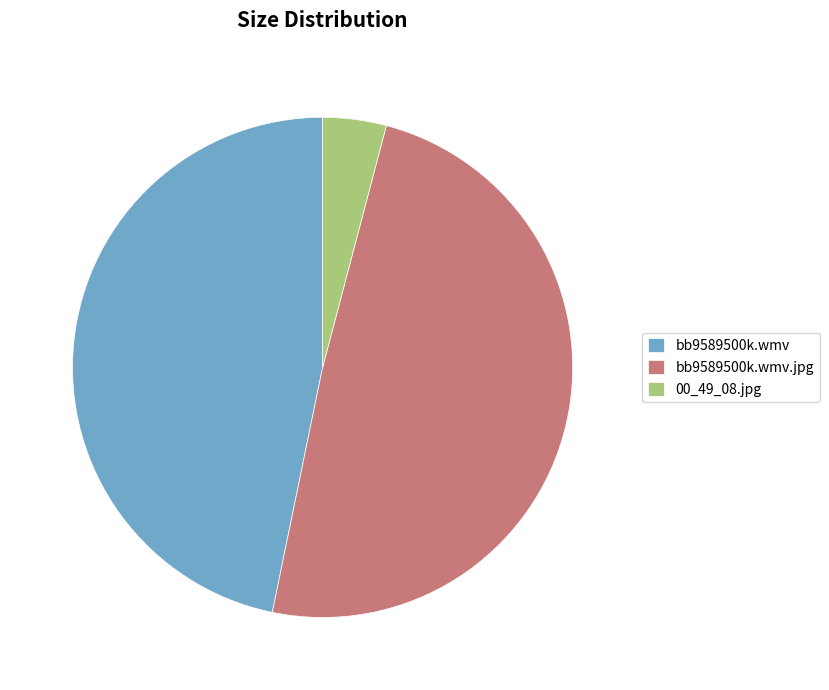

Is there any slice that represents more than half of the pie?

No